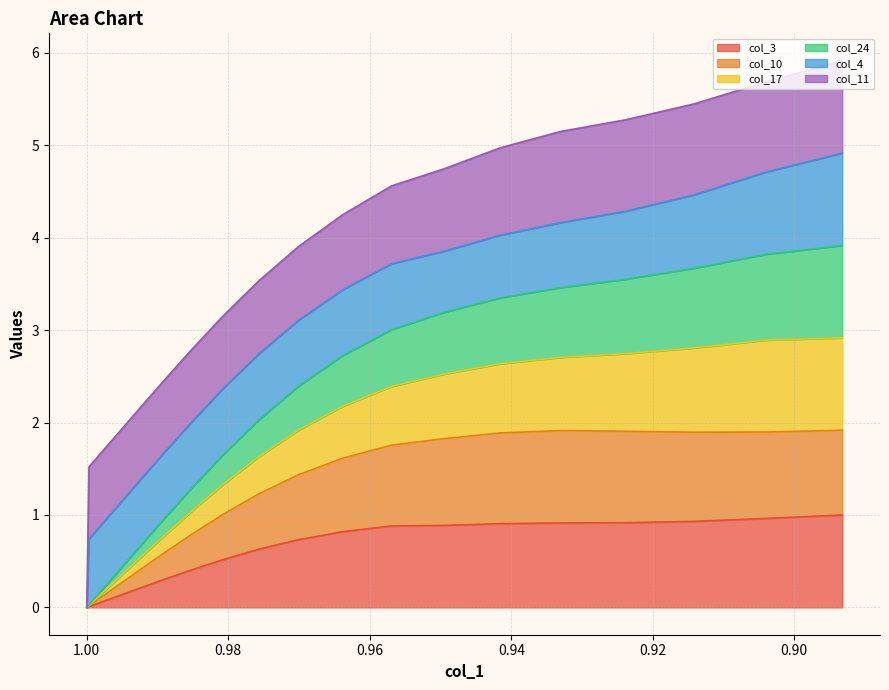

Is the value of col_24 at 0.99518 greater than the value of col_3 at 1?

Yes